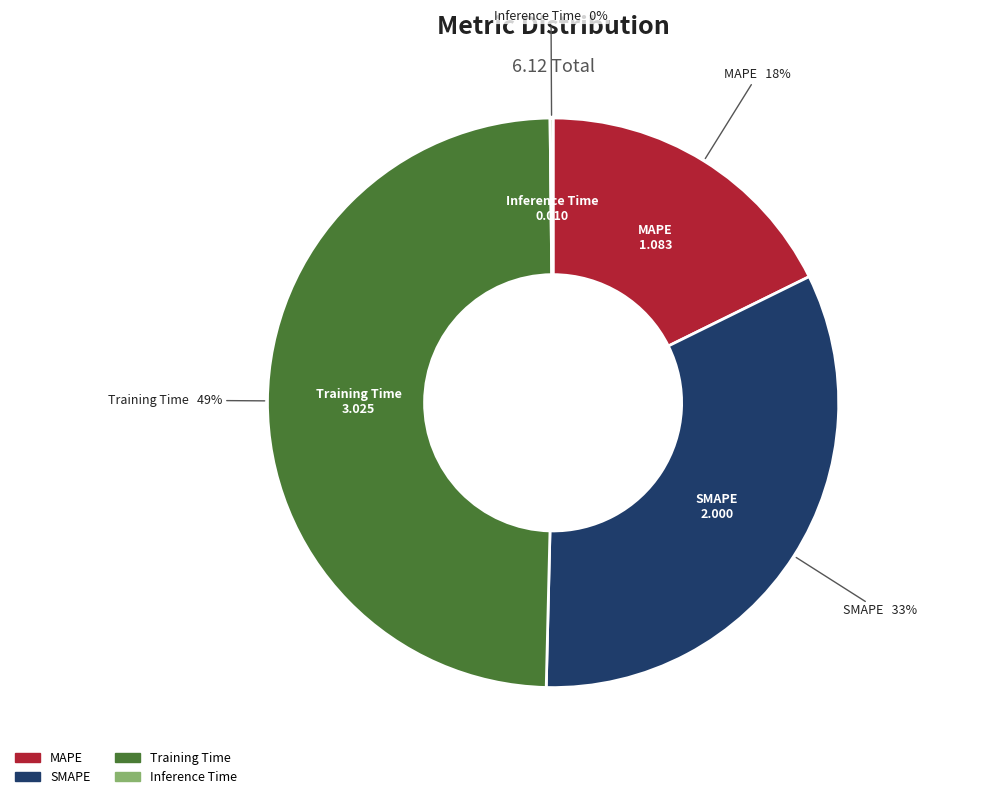

To the nearest percent, what is the combined percentage of Training Time and MAPE?

67%